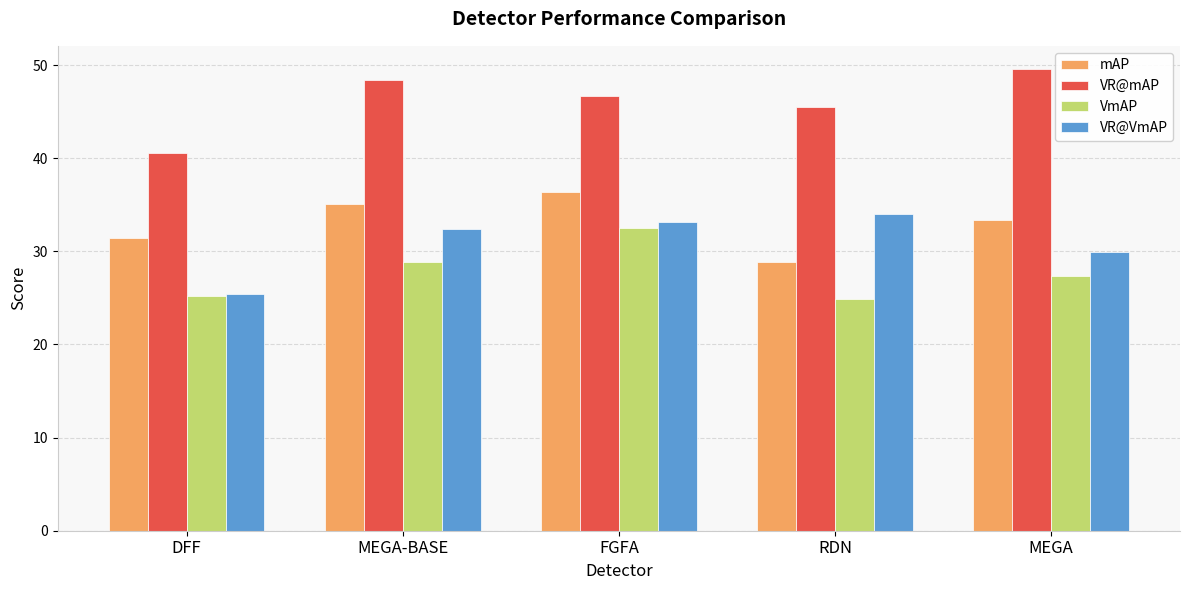

What is the difference between the maximum and minimum values in the VR@mAP series?

9.0